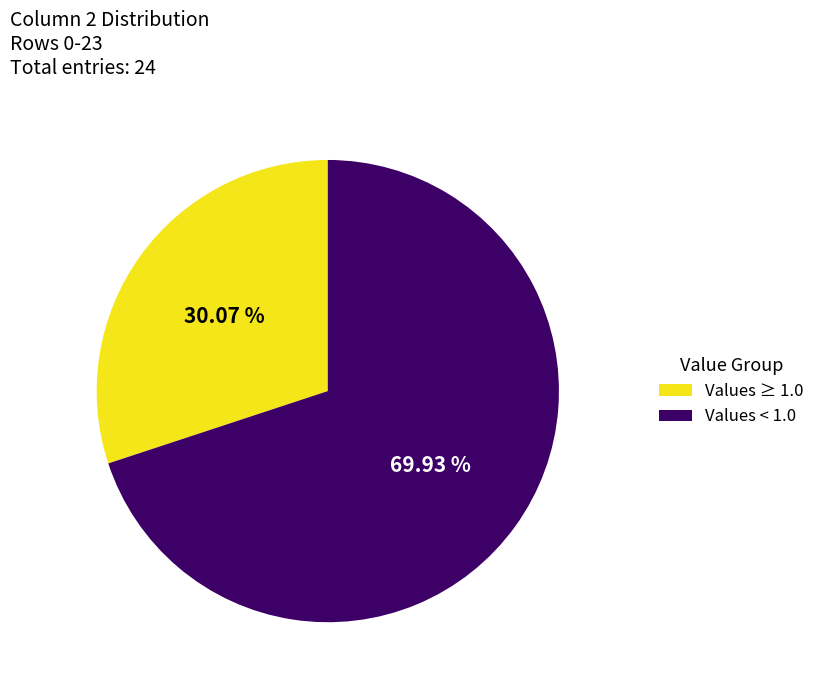

Which category has the biggest portion of the pie?

Values < 1.0